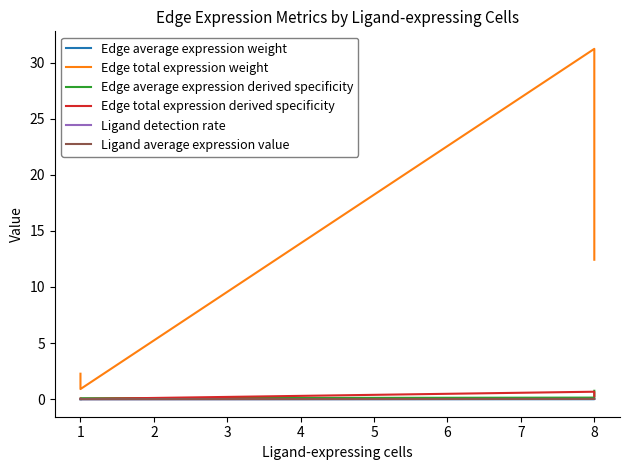

Which series has the widest spread of values?

Edge total expression weight